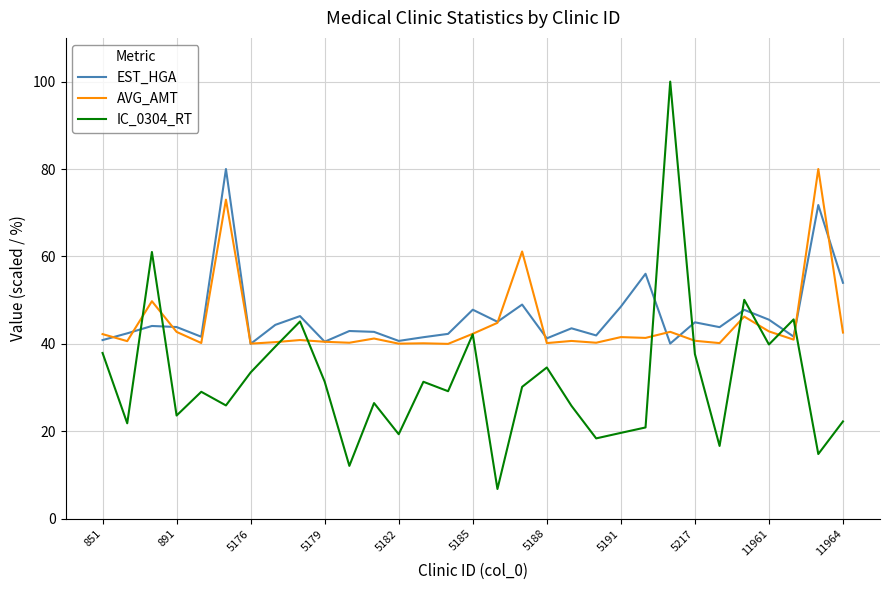

What is the maximum value shown in the chart?

100.0